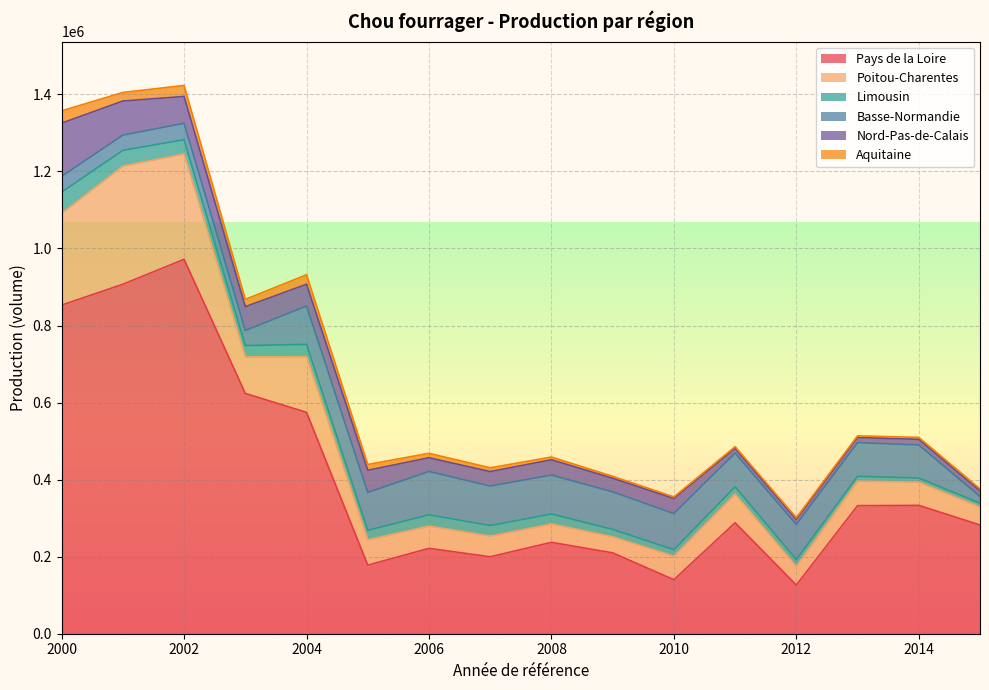

Count the number of data series in this chart.

6